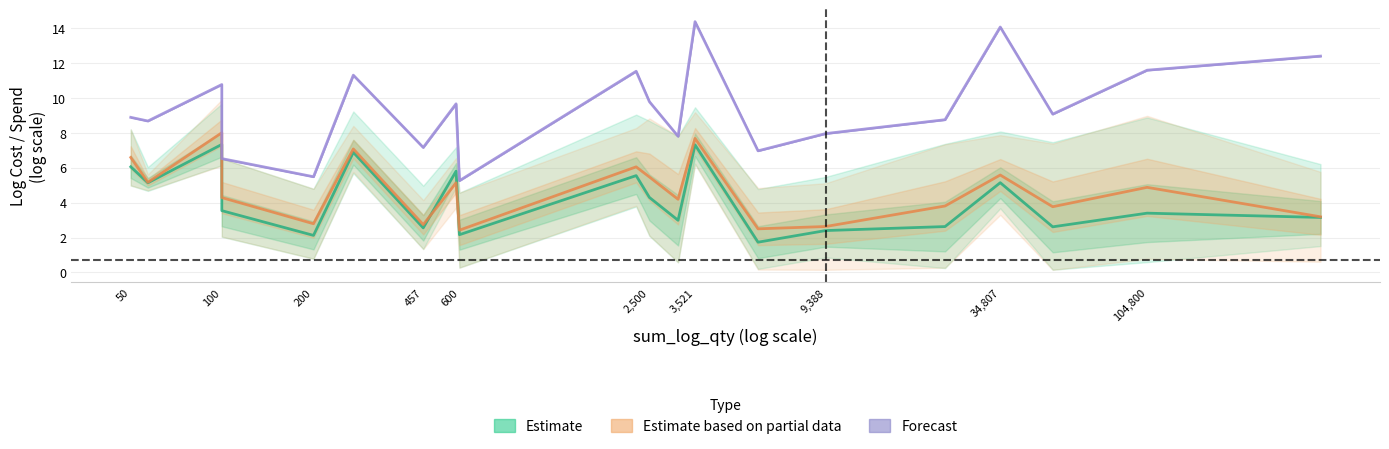

Is this an area chart (filled region under the line)?

No